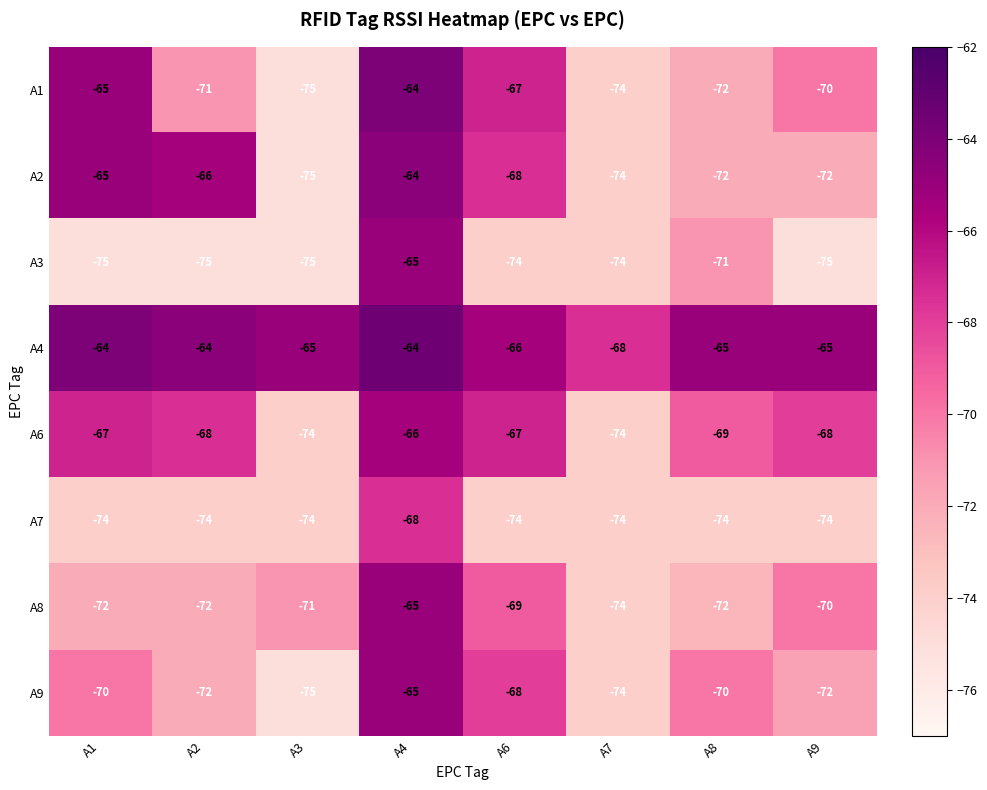

Where does the A4 series first go above -65?

A1